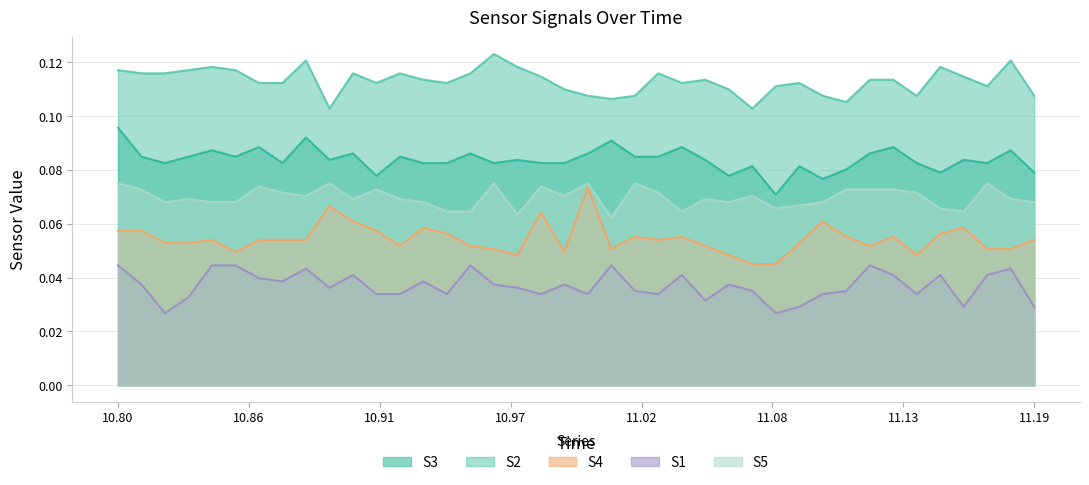

Is the value of S1 at 13 greater than the value of S3 at 29?

No